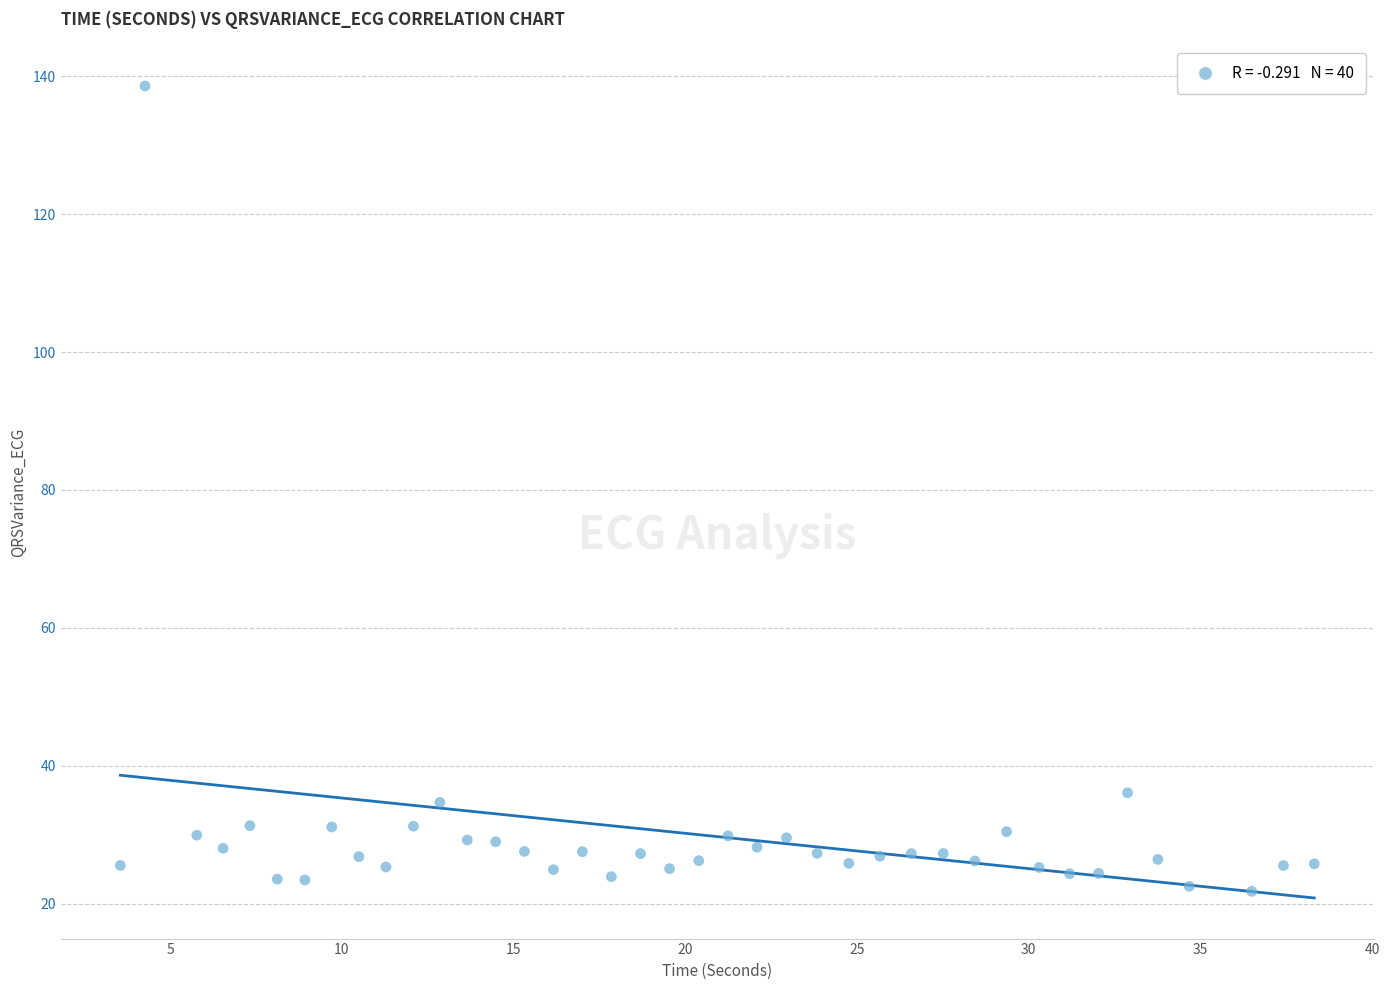

What Y value in the scatter plot is closest to 80?

36.1